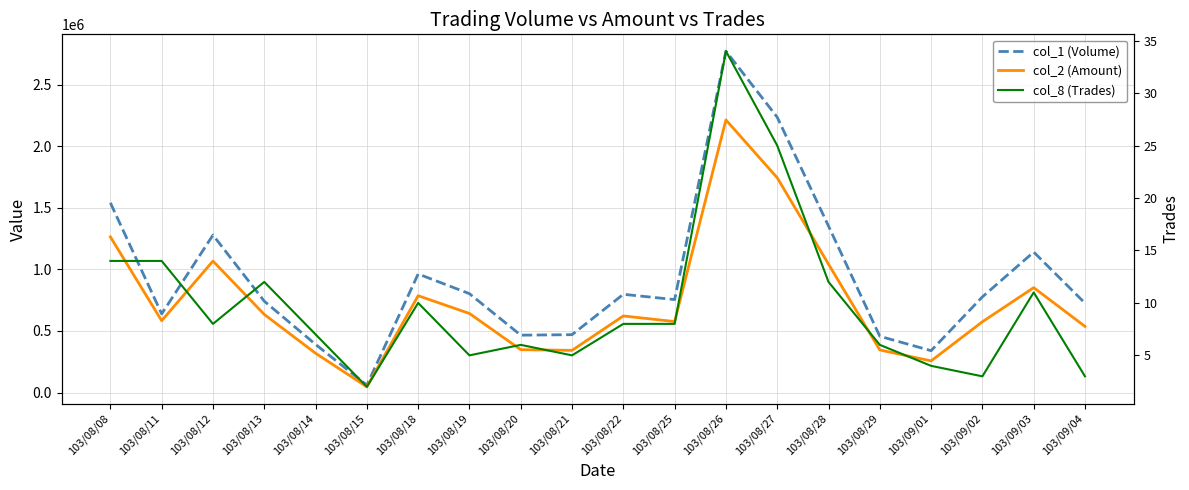

What is the minimum value shown in the chart?

2